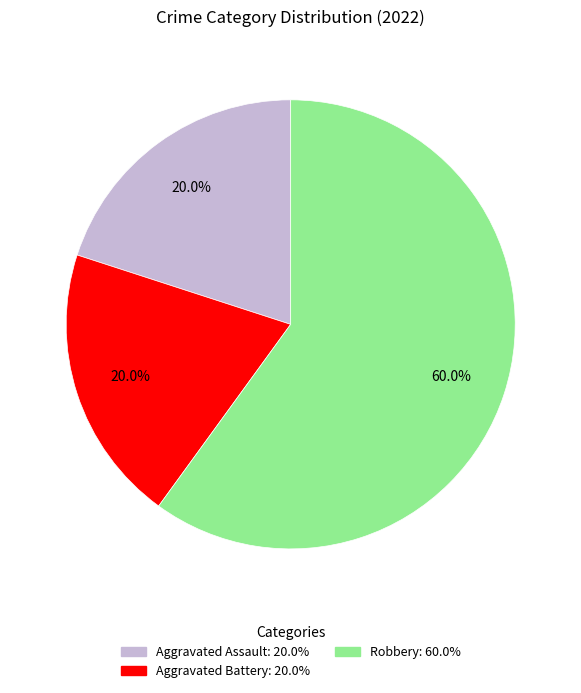

Is it true that Aggravated Assault is 6% of the pie?

False